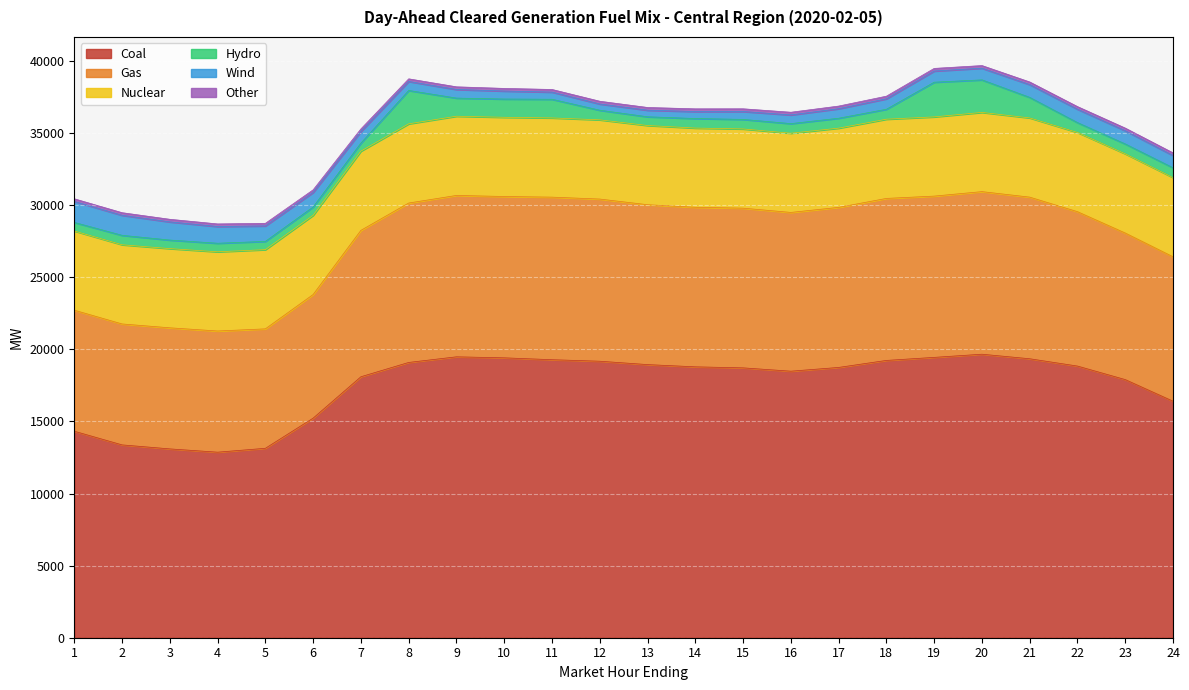

True or false: Gas and Nuclear cross at least once.

False